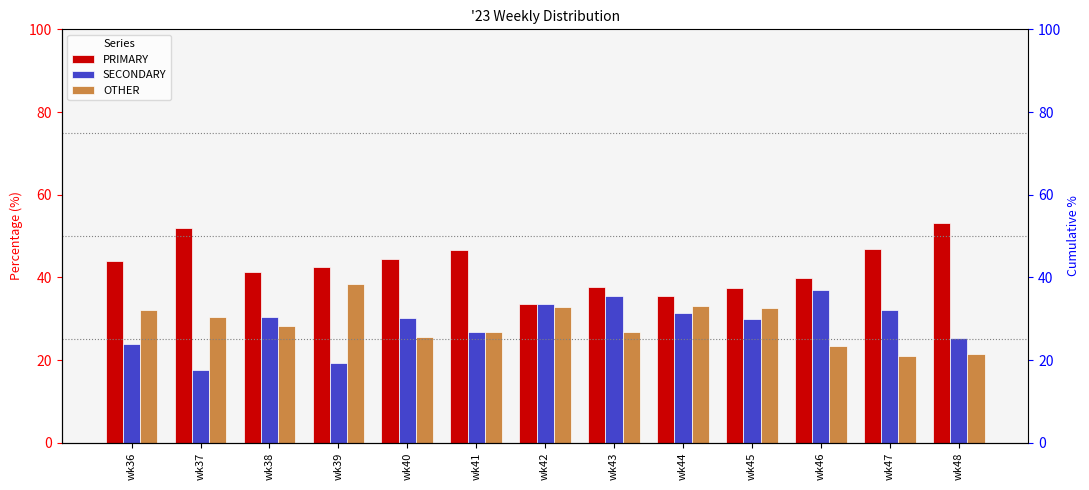

Which series has the largest range (max minus min)?

PRIMARY